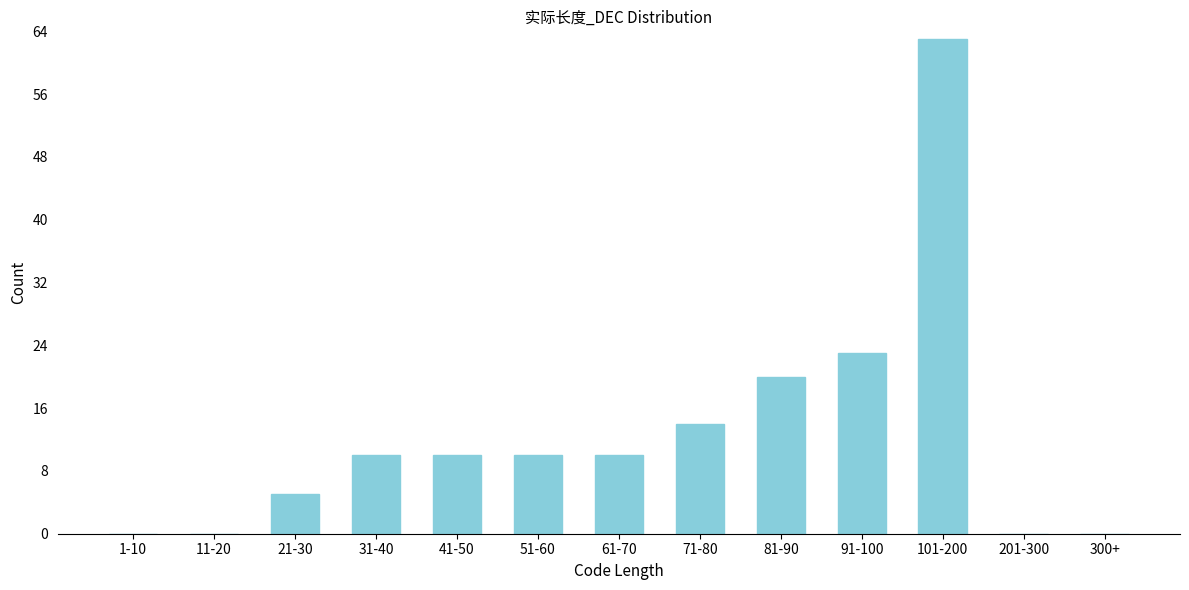

Reading left to right, list all the values displayed in this chart.

1-10=0	11-20=0	21-30=5	31-40=10	41-50=10	51-60=10	61-70=10	71-80=14	81-90=20	91-100=23	101-200=63	201-300=0	300+=0